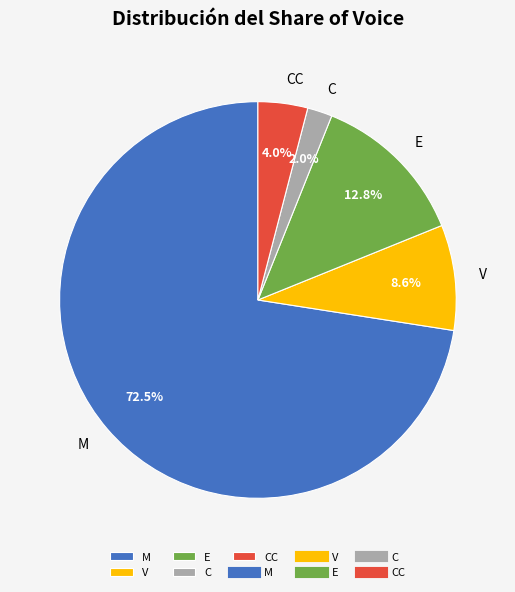

What is the ratio of the value at C to the value at V?

0.2